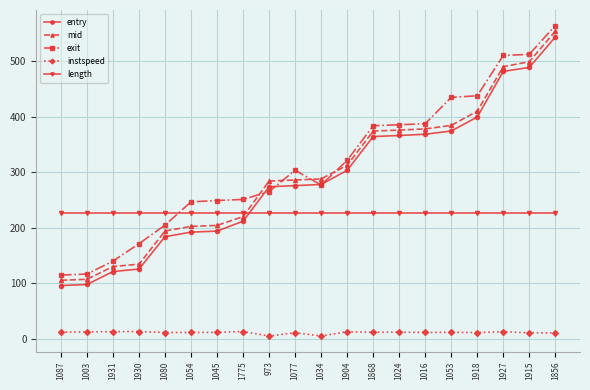

What is the highest value of the entry series?

543.8